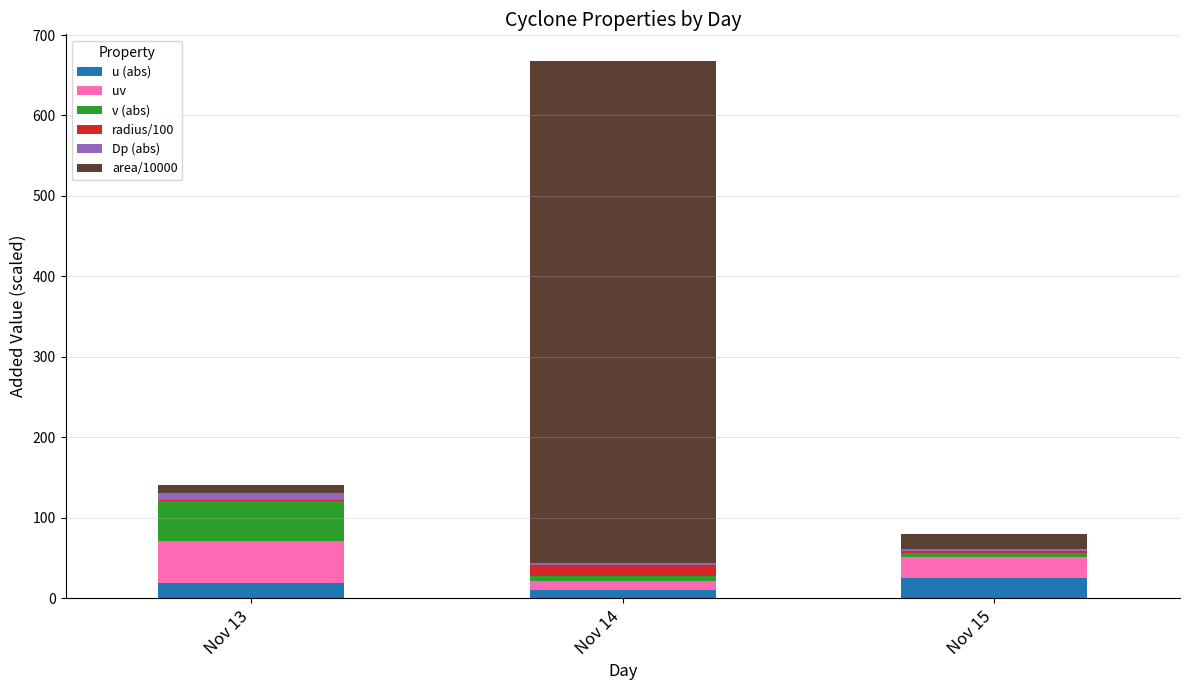

Does the chart contain stacked bars?

Yes